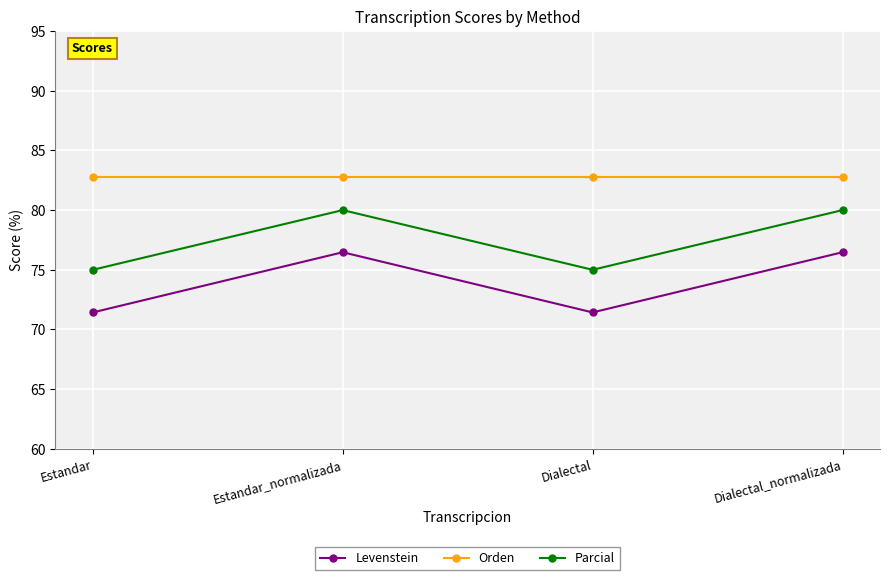

How many lines are shown in the chart?

3